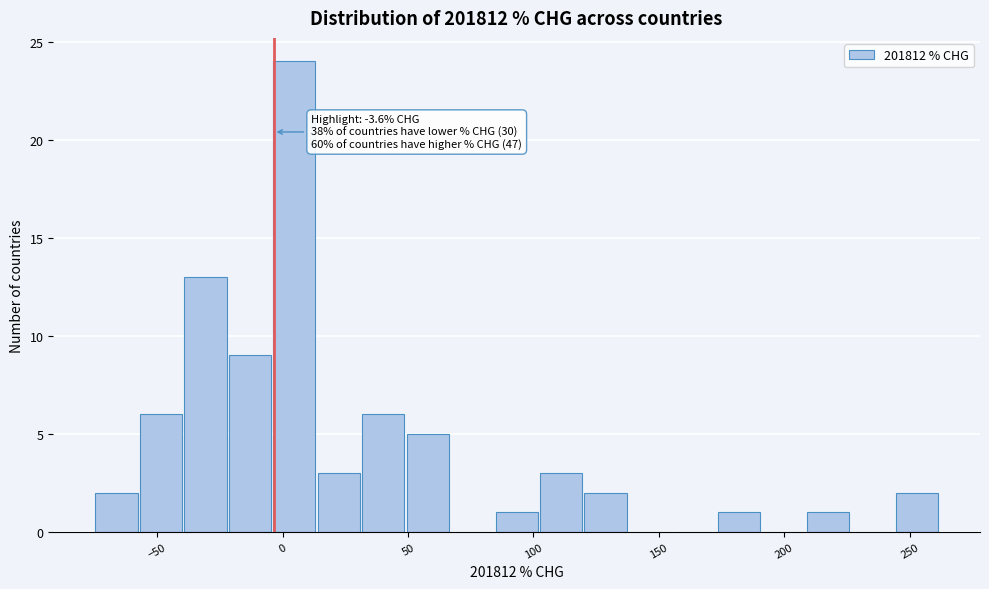

Around what value on the x-axis is the tallest bar? Give the approximate position of its centre, as read against the axis.

5